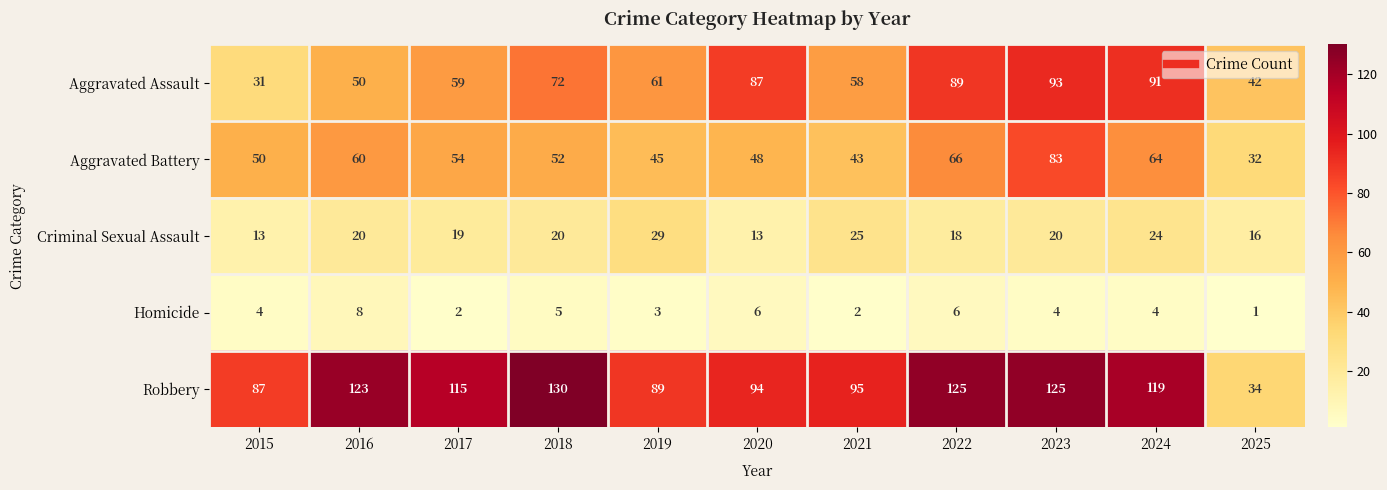

The Homicide series shows 6 at 2022. True or false?

True